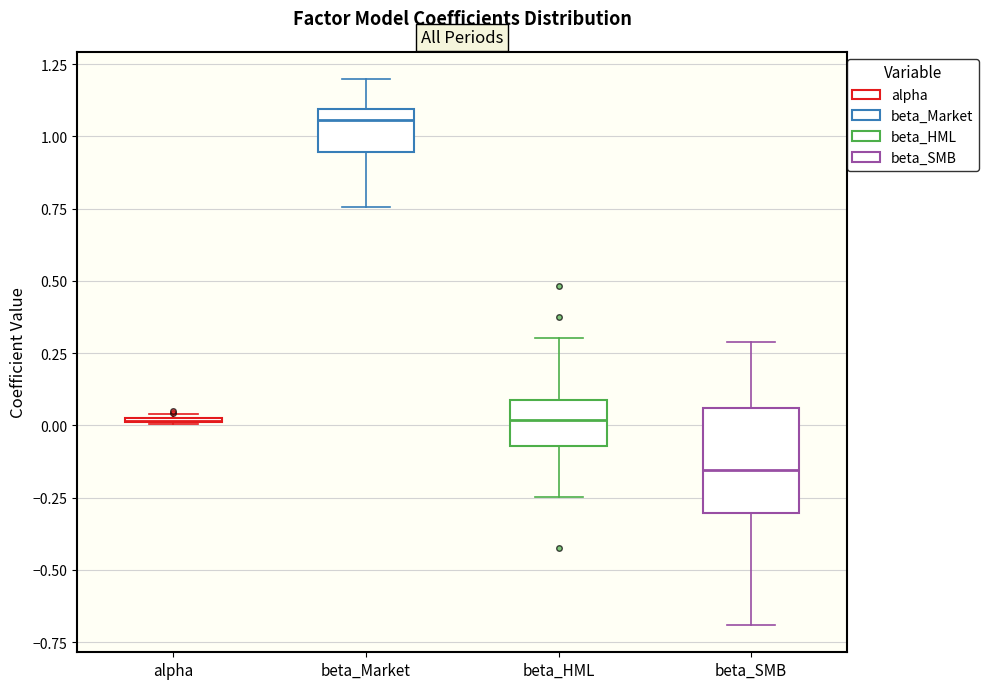

Which box is the tallest, from its lower edge to its upper edge?

beta_SMB